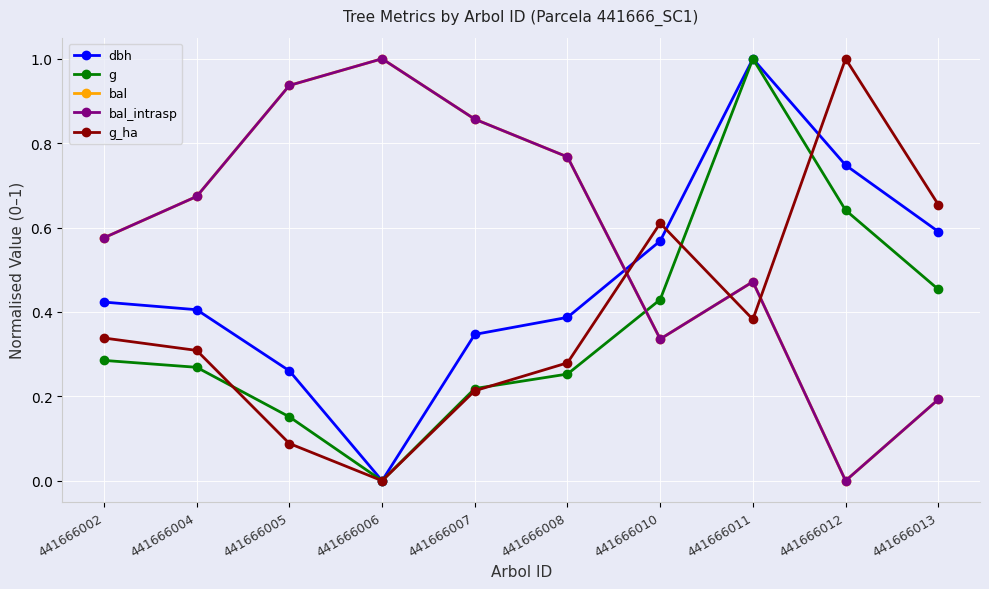

How many interior local valleys does the bal series have?

2